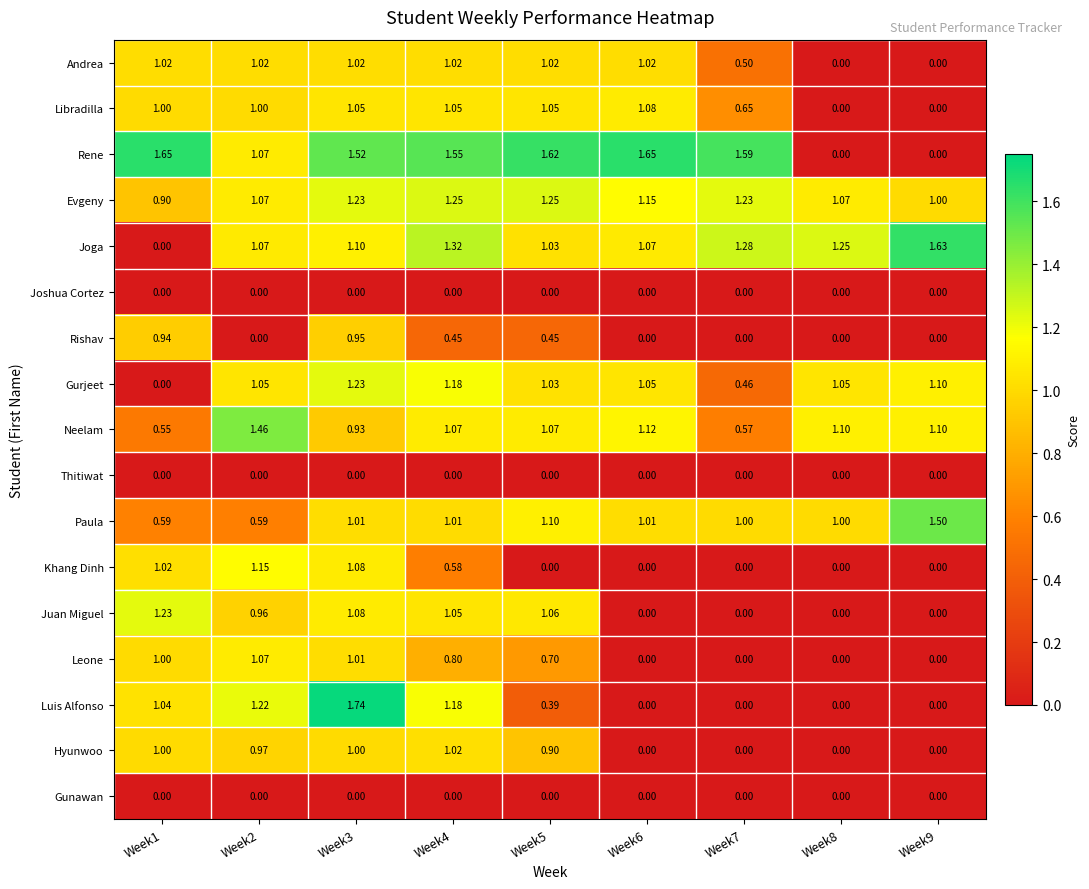

Which series has the largest range (max minus min)?

Luis Alfonso